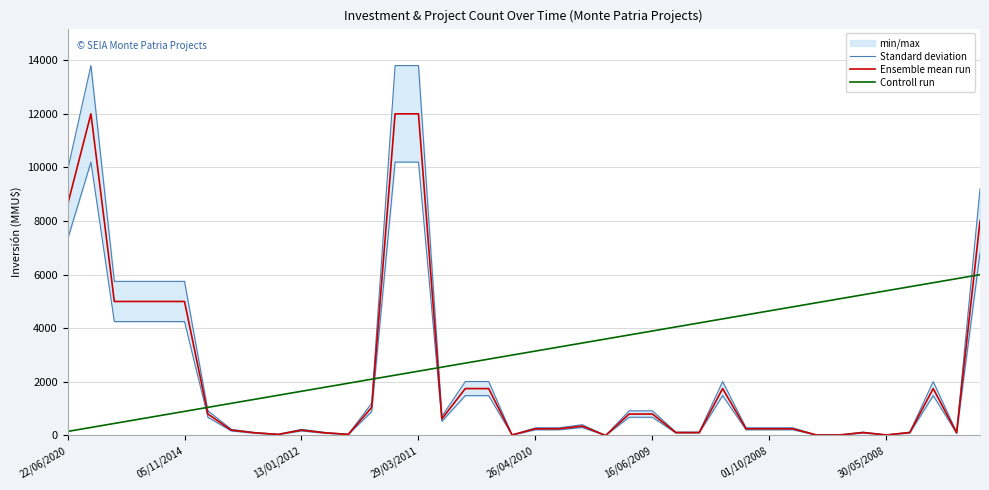

What is the average value of the Controll run series?

3075